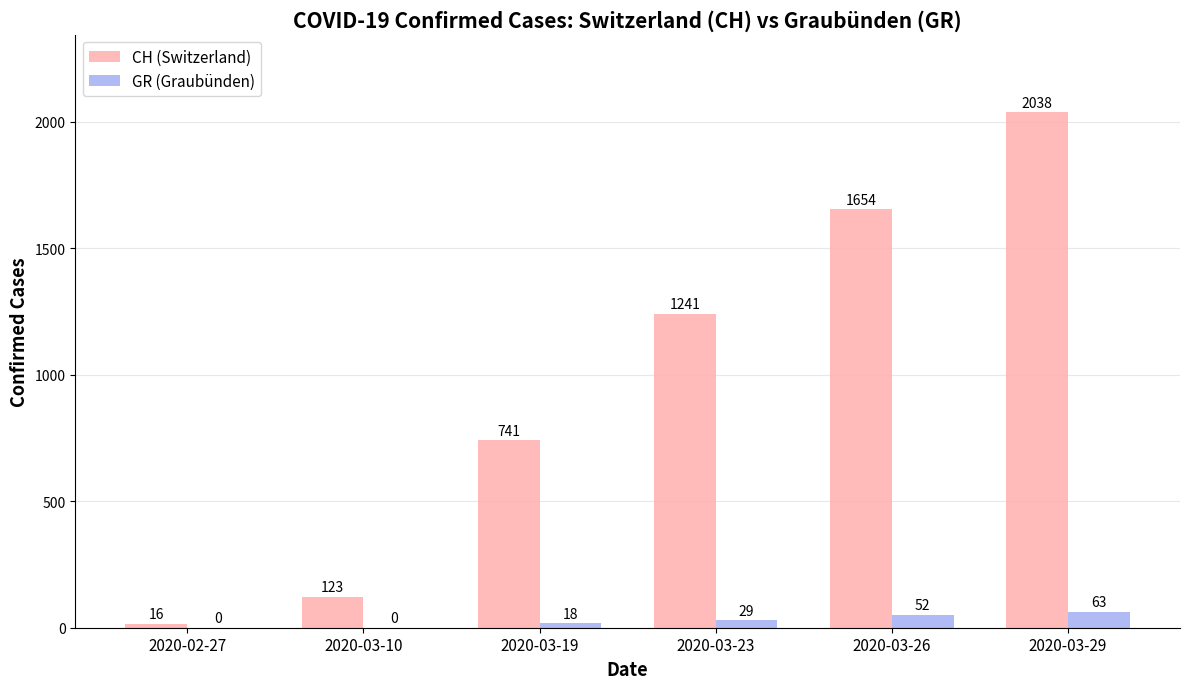

Is the value of CH (Switzerland) at 2020-03-19 greater than the value of GR (Graubünden) at 2020-03-19?

Yes